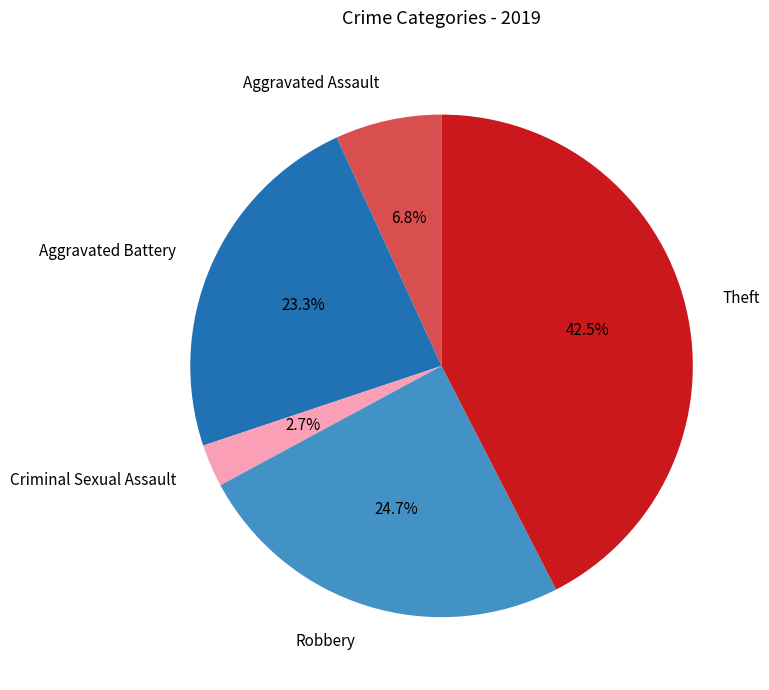

To the nearest percent, what portion does Criminal Sexual Assault represent?

3%